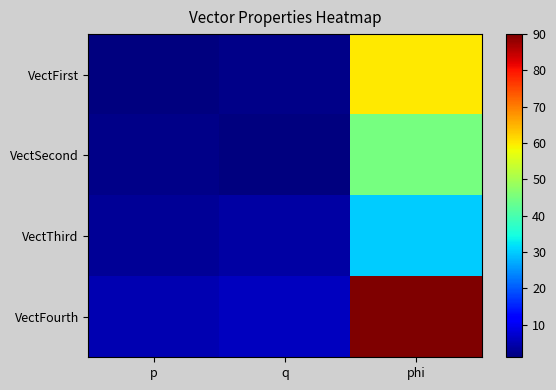

Reading right to left, list all the values displayed in this chart.

VectFirst: phi=60	q=2	p=1
VectSecond: phi=45	q=1	p=2
VectThird: phi=30	q=4	p=3
VectFourth: phi=90	q=6	p=5